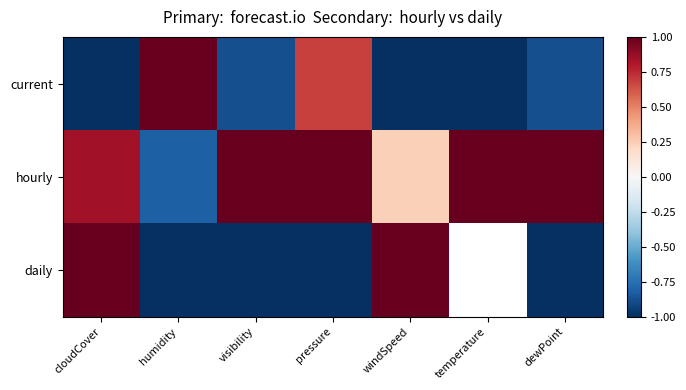

At how many categories does at least one series exceed 0?

7